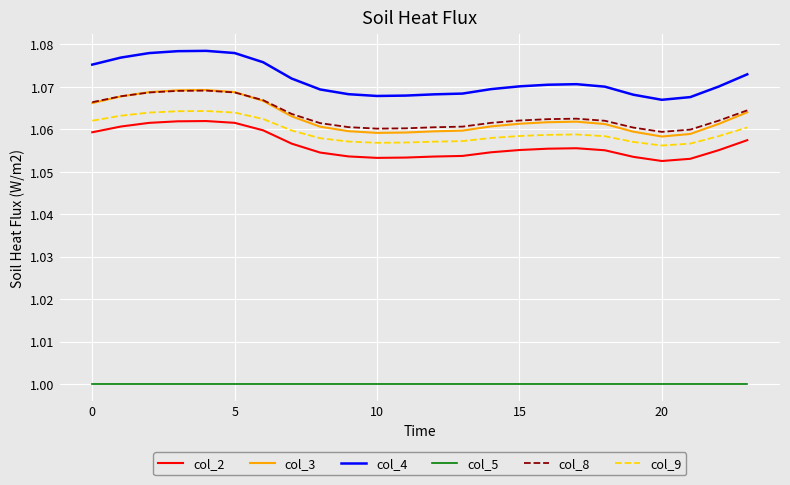

True or false: col_5 and col_4 cross at least once.

False